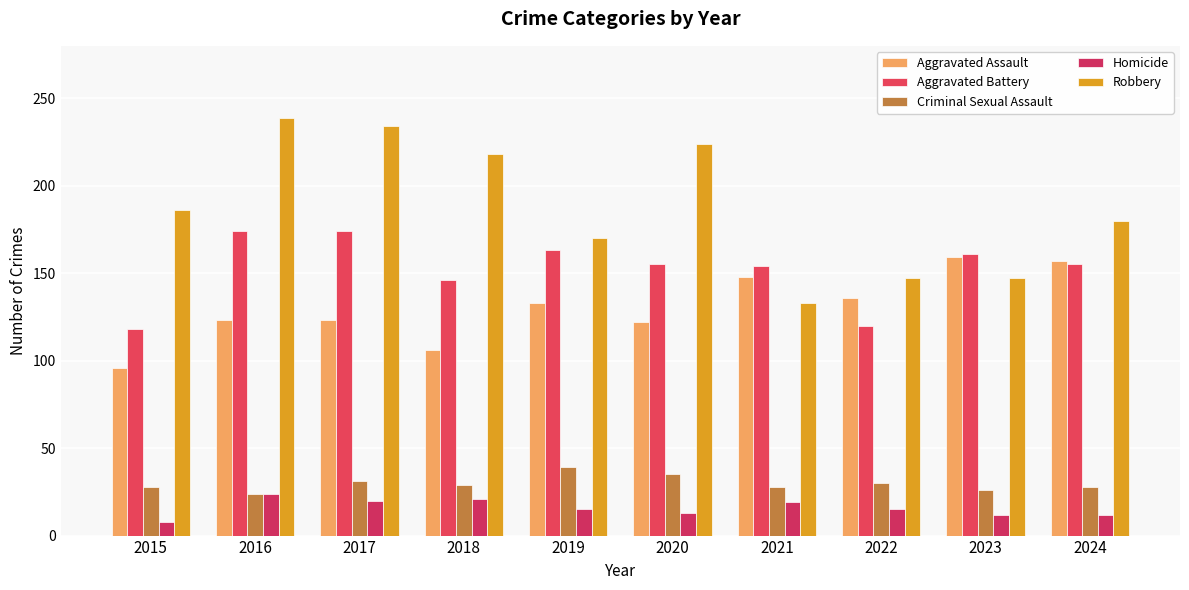

What is the difference between the highest and lowest values at 2024?

168